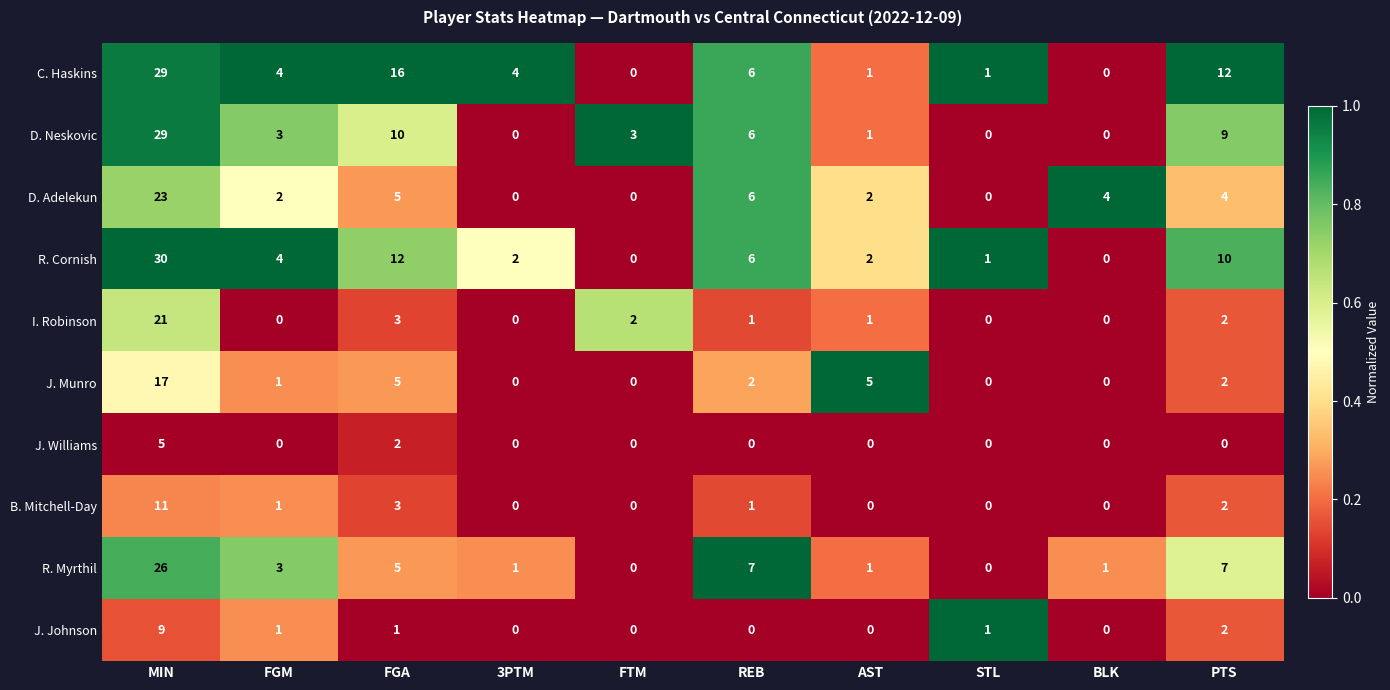

At which label does I. Robinson reach its peak?

MIN